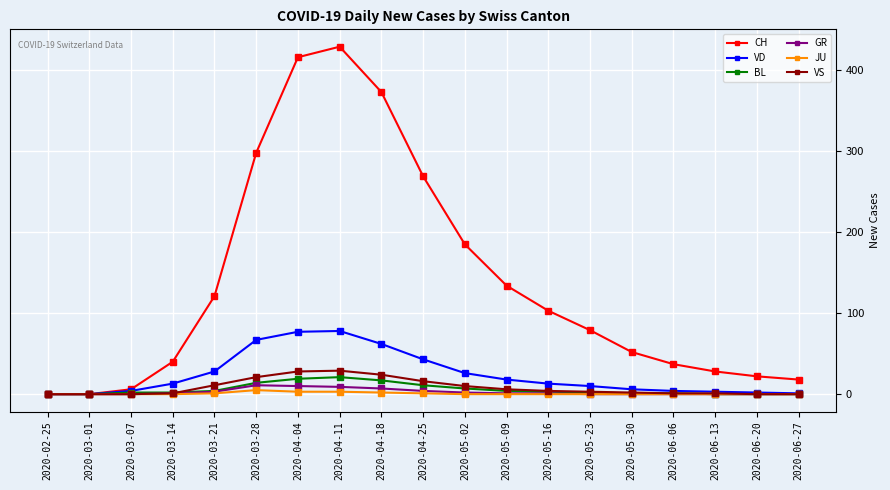

At how many categories does at least one series exceed 87?

9